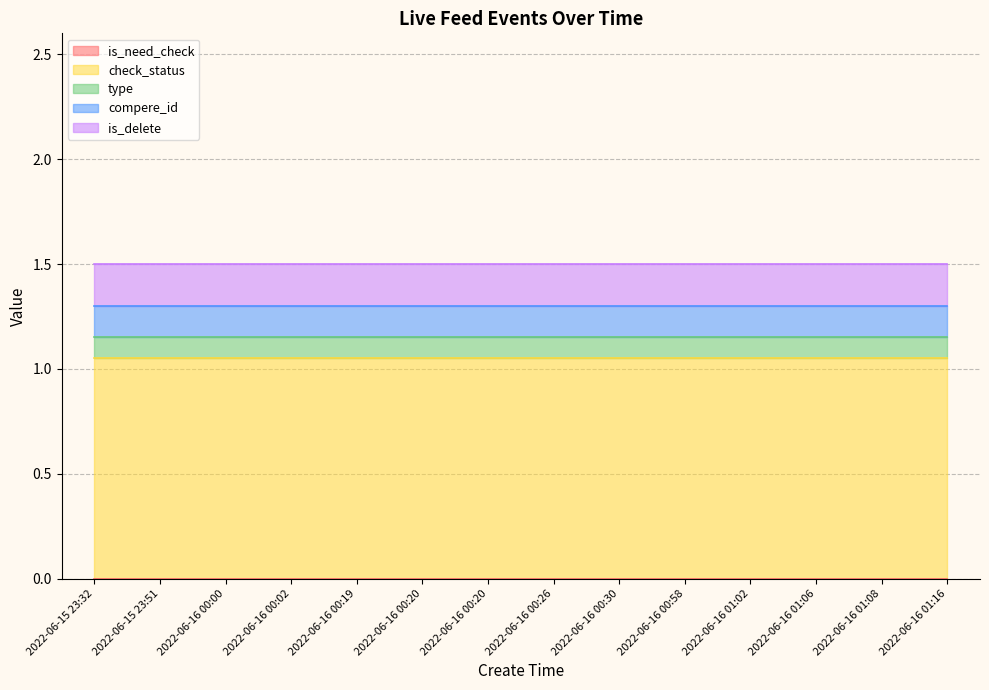

What are all the series names shown in the legend?

is_need_check, check_status, type, compere_id, is_delete